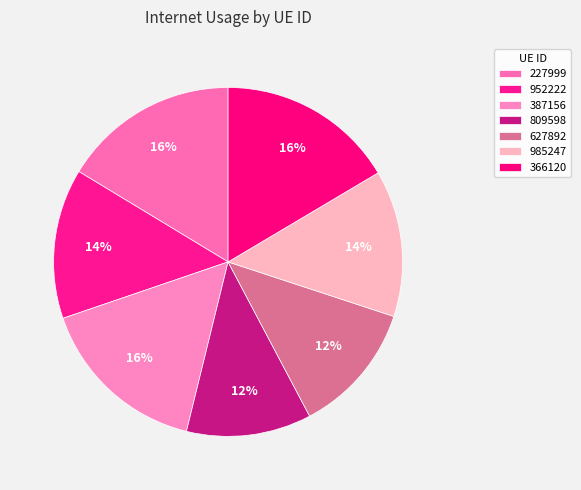

Rank the categories by value from highest to lowest.

366120, 227999, 387156, 952222, 985247, 627892, 809598